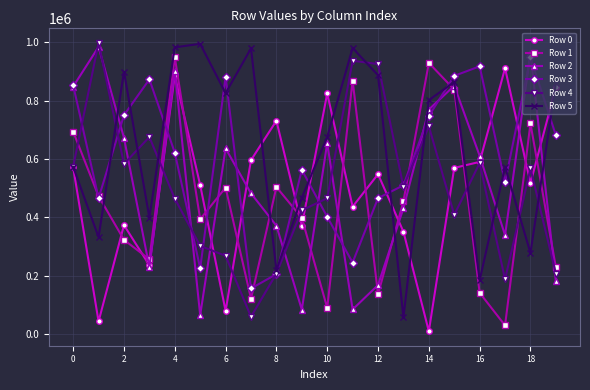

What is the maximum value shown in the chart?

998063